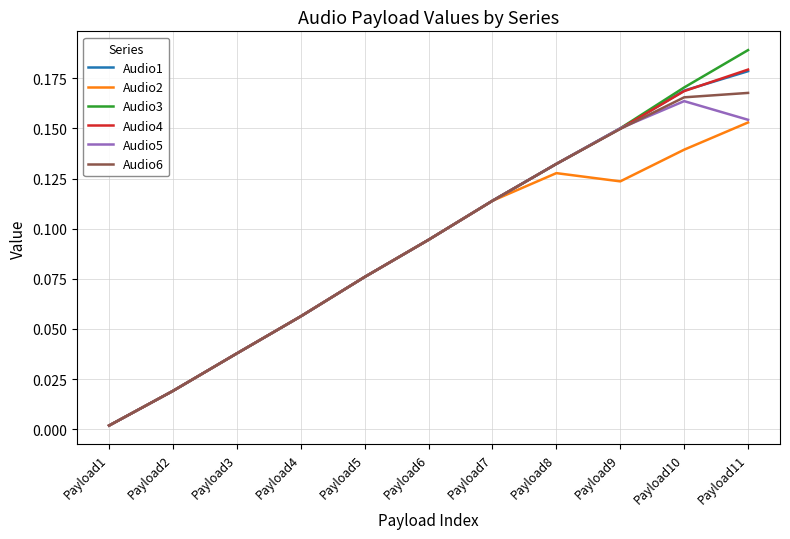

What is the total value across all series at Payload7?

0.7